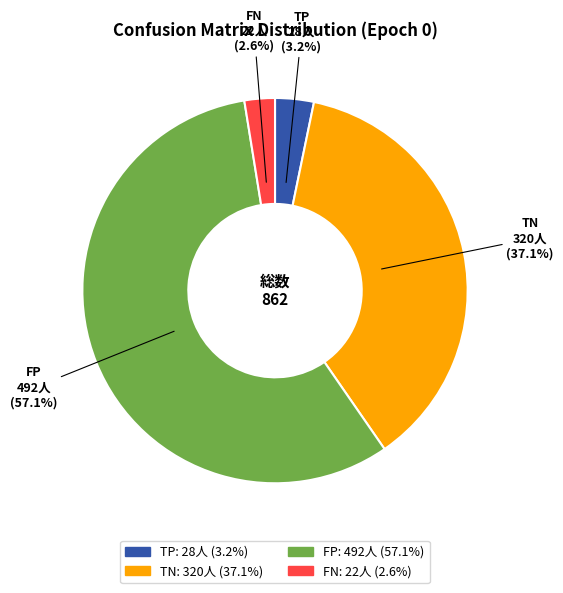

Is FP the majority of the pie?

Yes